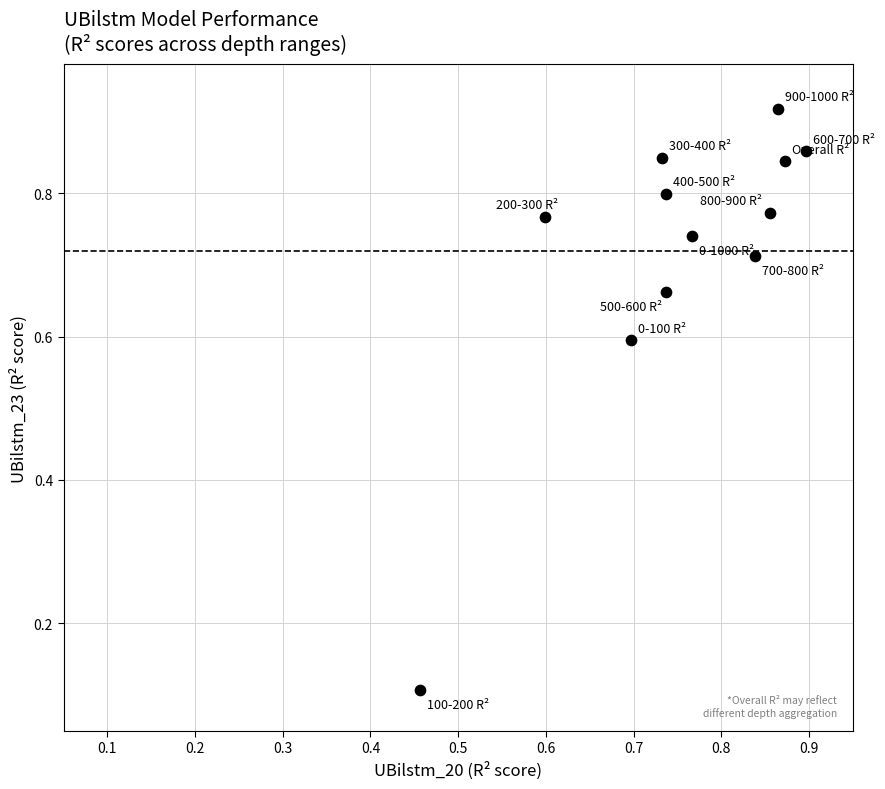

What is the range of X values (max minus min)?

0.4